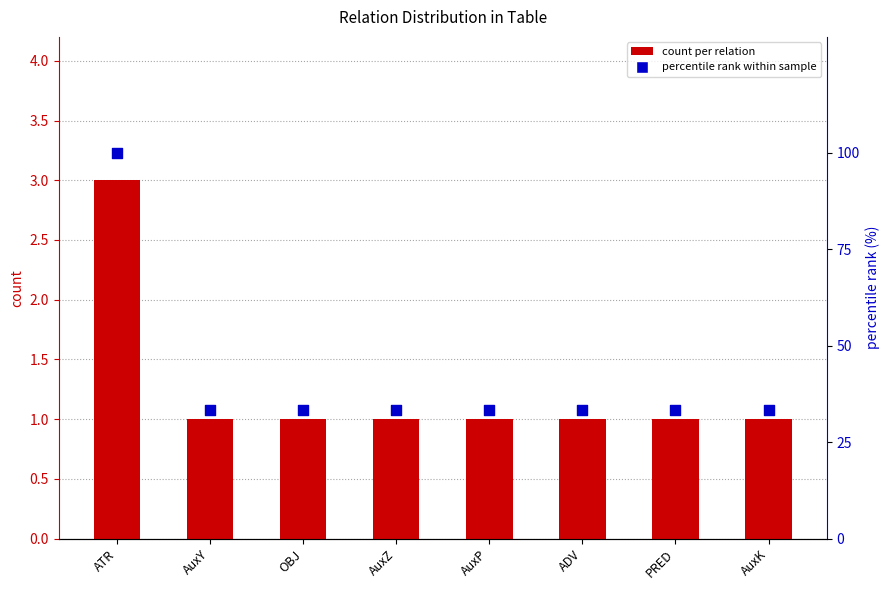

Is the value of count per relation at AuxY greater than the value of percentile rank within sample at ADV?

No